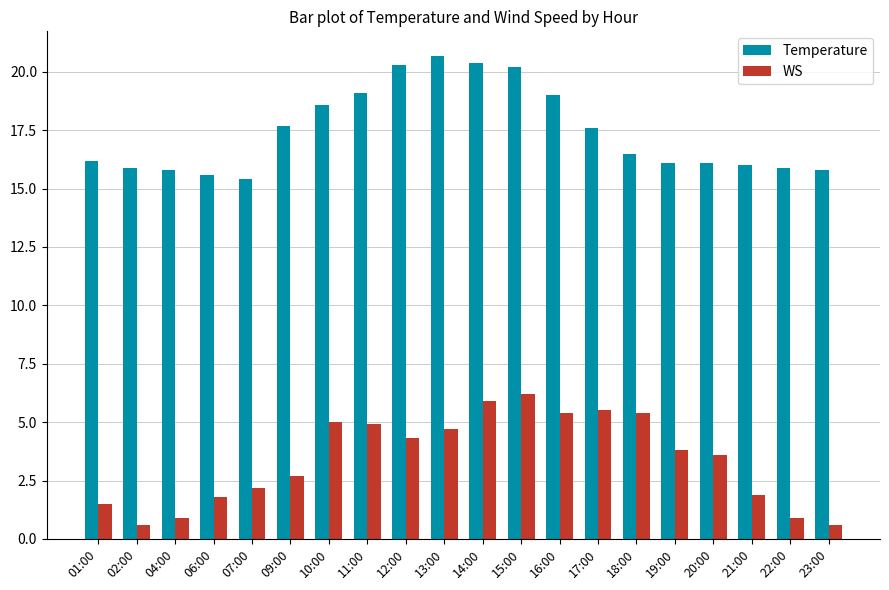

What is the total value across all series at 18:00?

21.9